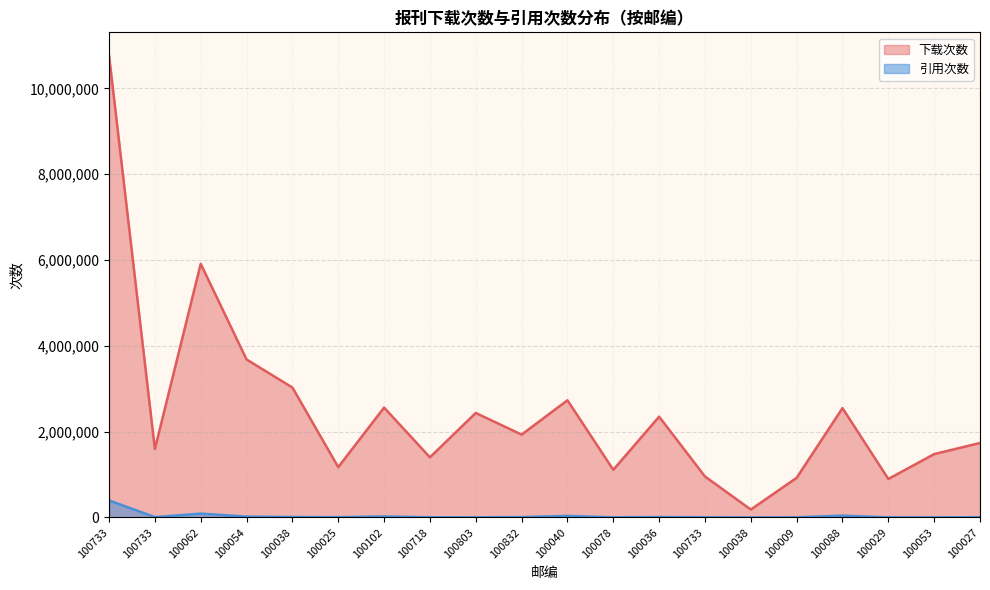

Reading left to right, transcribe all the data shown in this chart.

下载次数: 10769286	1596000	5912643	3683200	3029341	1173862	2561557	1402489	2436679	1931711	2731910	1111975	2349962	955801	185553	925199	2549133	898296	1477536	1737062
引用次数: 398065	8849	90277	20727	11320	7673	24455	5758	4482	8688	37145	4828	10569	5436	370	4137	43584	3637	4054	6144